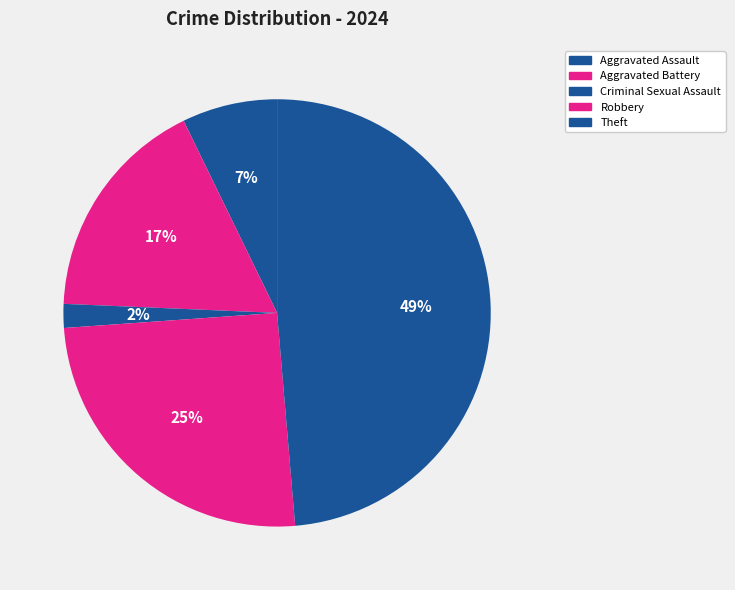

What is the smallest slice in the pie chart?

Criminal Sexual Assault